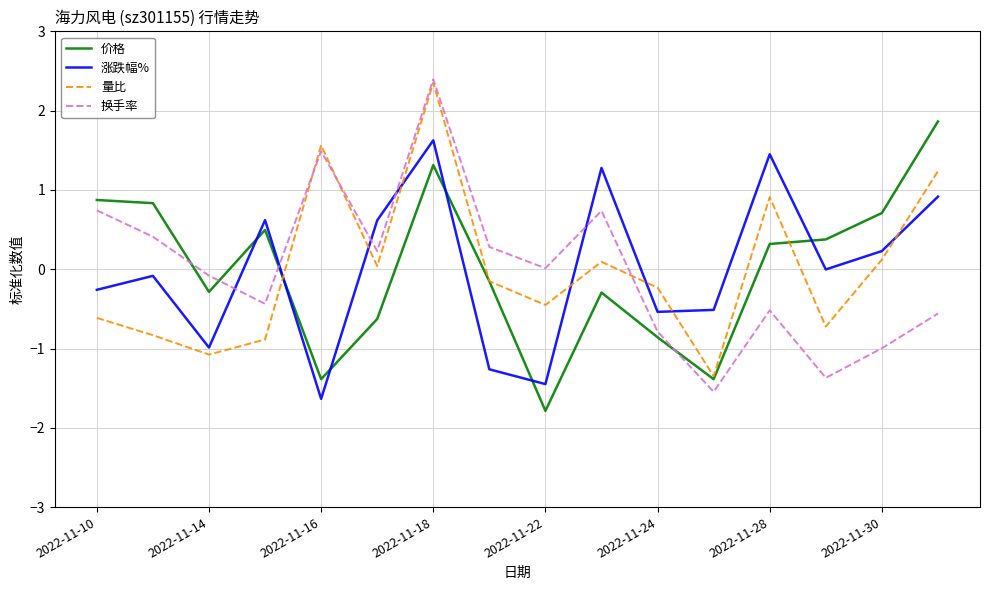

After their last crossing, which series has the higher values: 涨跌幅% or 量比?

量比